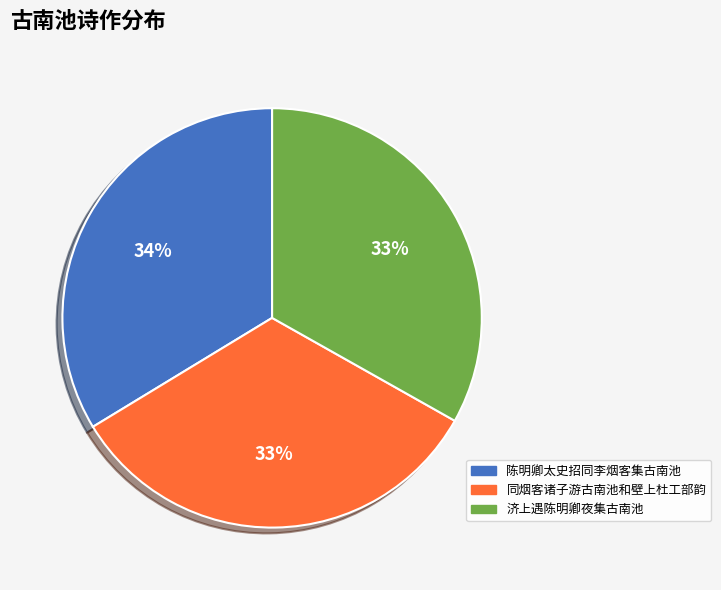

To the nearest percent, what is the average slice percentage?

33%